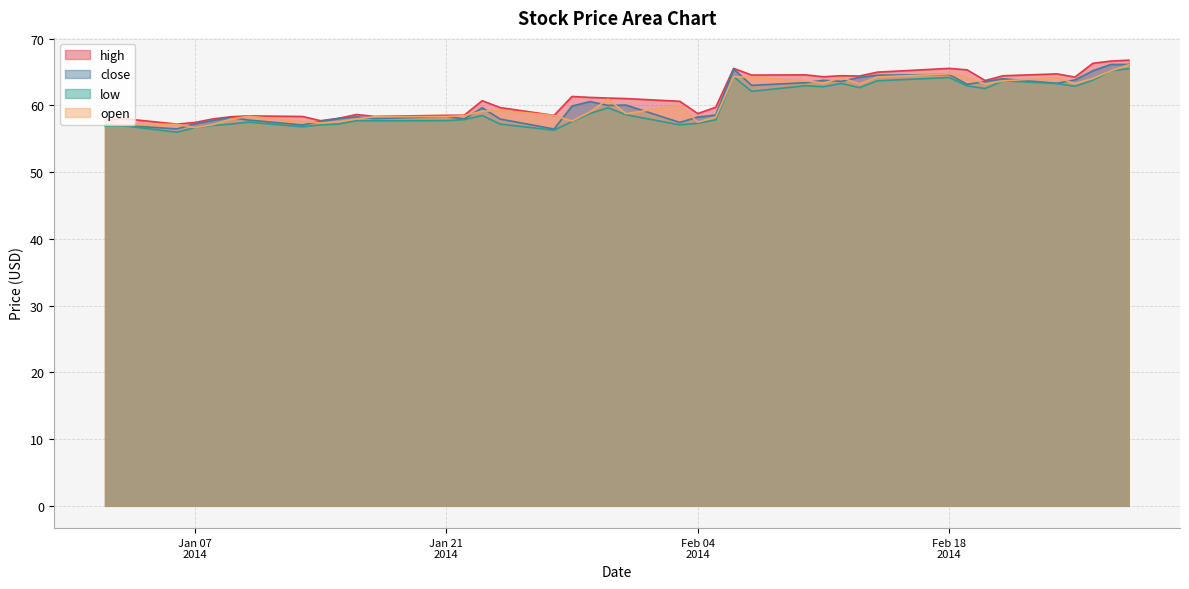

Count the number of categories in the chart.

40